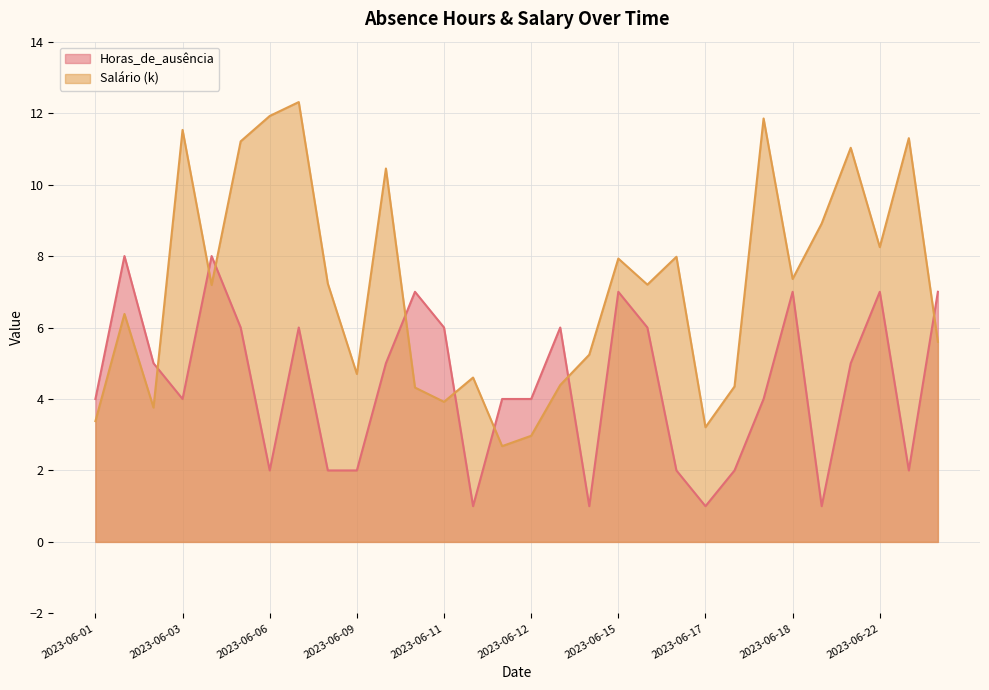

At 2023-06-20, list the series in order from largest to smallest.

Salário (k), Horas_de_ausência